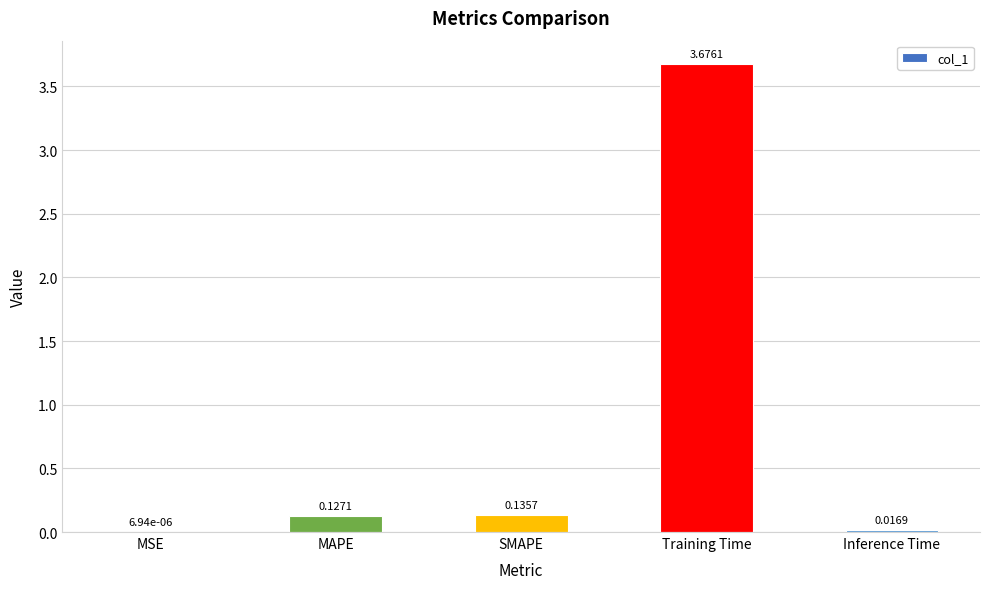

Are the bars grouped side by side (vs. stacked)?

No